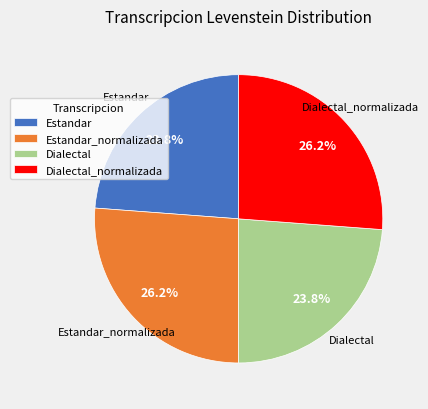

What portion of the pie excludes Estandar?

76.2%